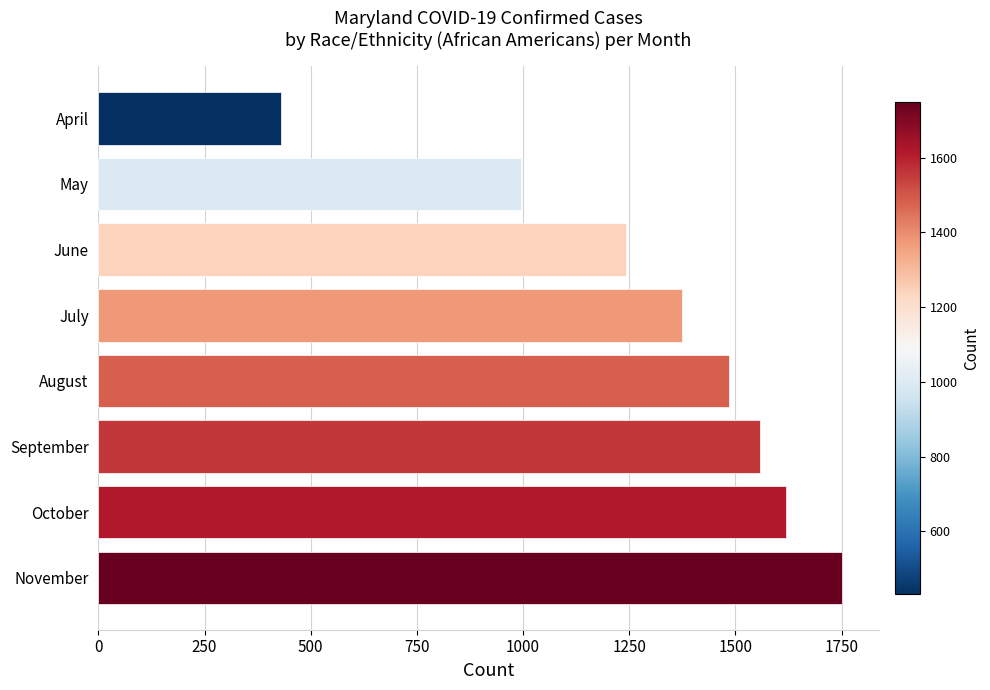

What is the sum of all values?

10456